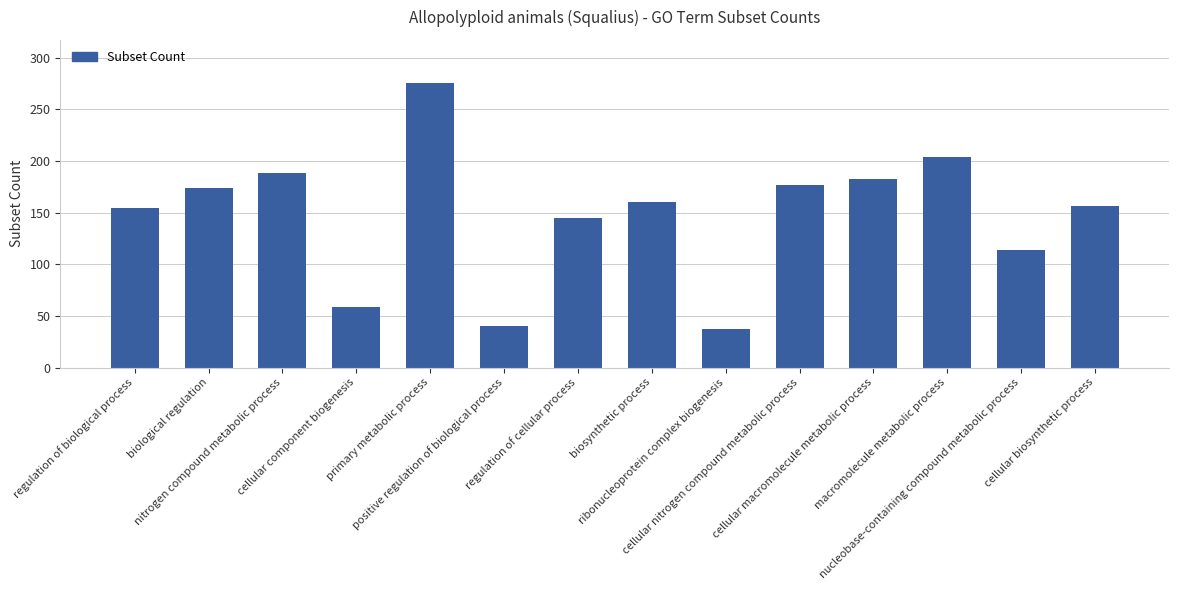

What is the value of the 7th bar from the left?

145